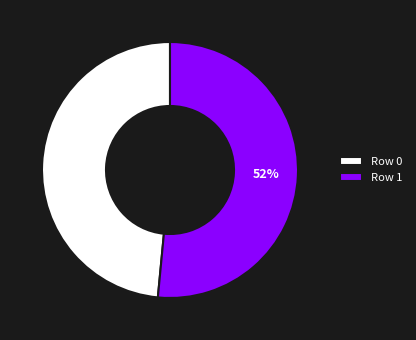

Rank the categories by value from lowest to highest.

Row 0, Row 1